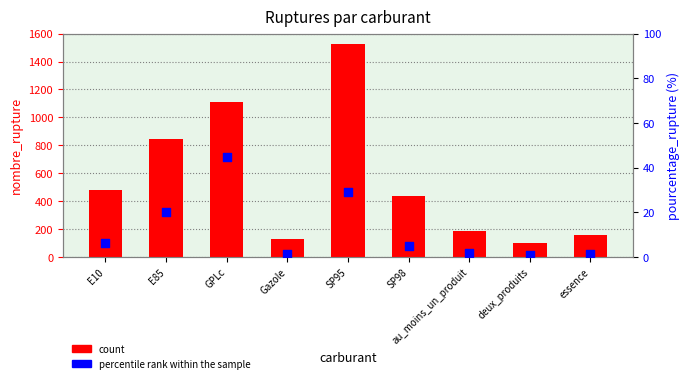

Is the value of percentile rank within the sample at essence greater than the value of count at E85?

No